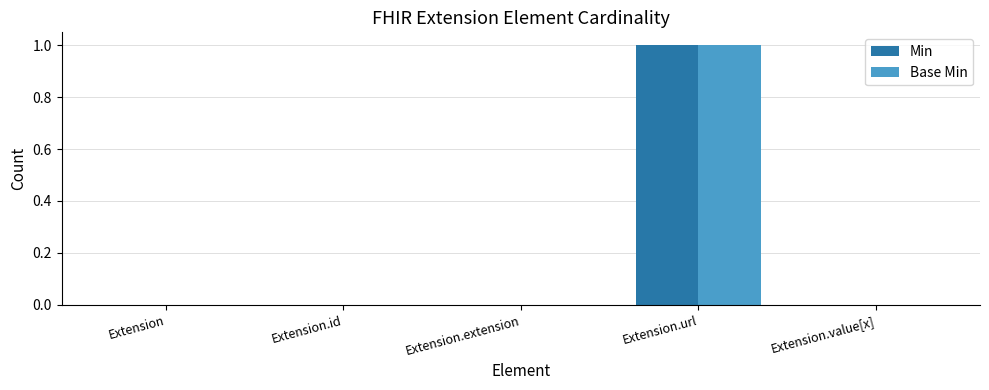

The Base Min series shows -1 at Extension. True or false?

False